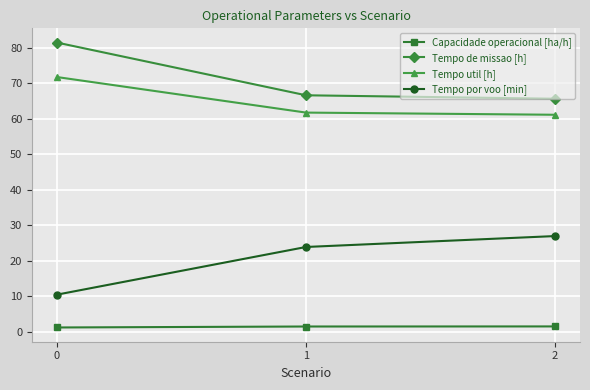

What is the value of the Tempo util [h] point at the 2nd from the left?

61.7